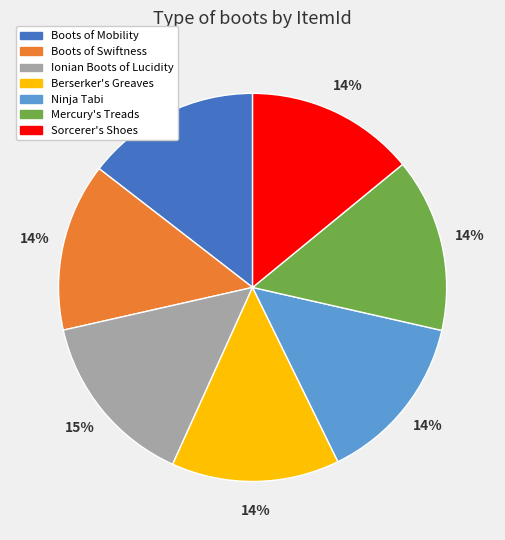

How many slices are in this pie chart?

7